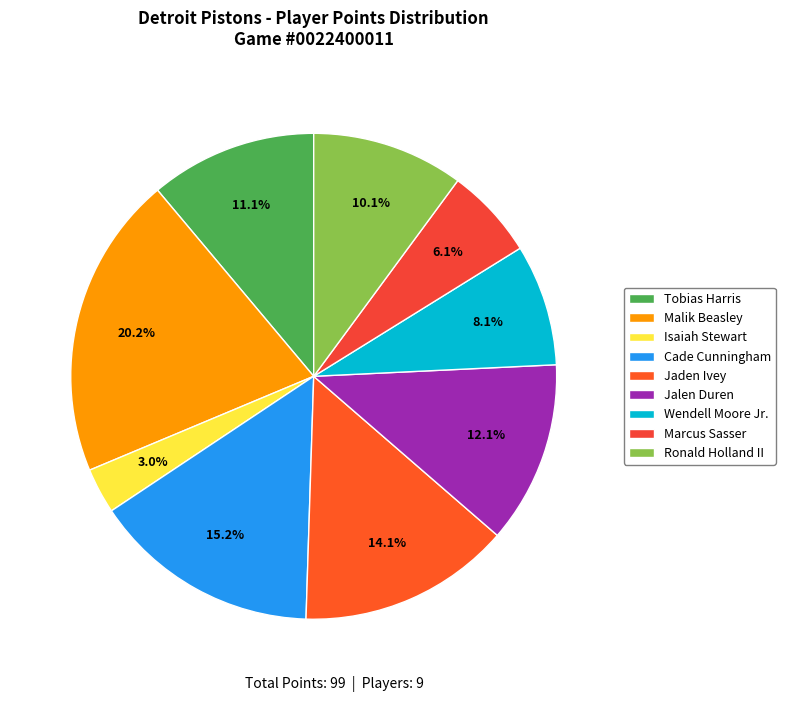

To the nearest percent, what portion does Isaiah Stewart represent?

3%